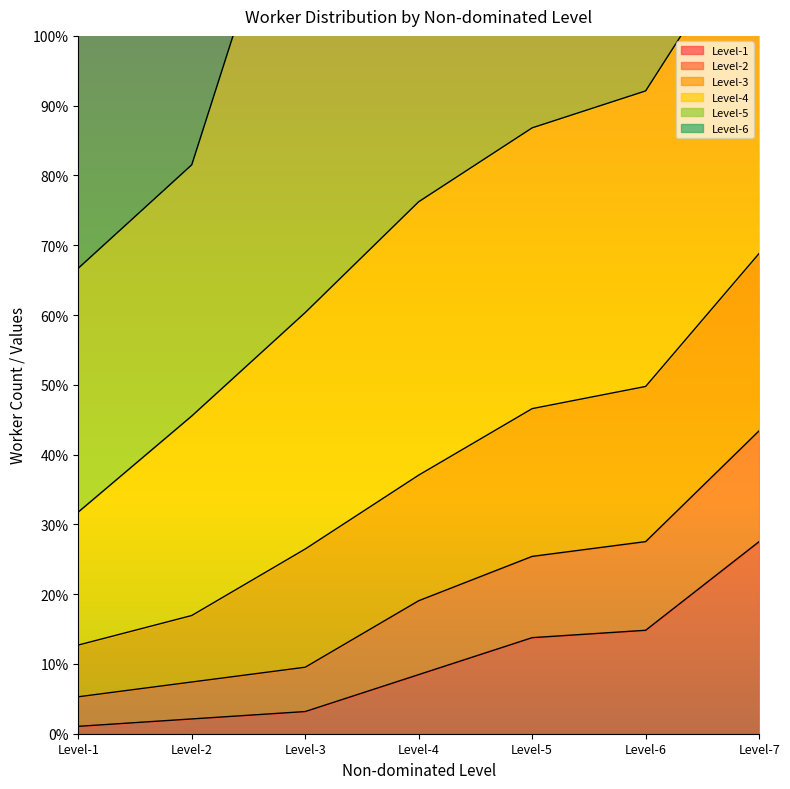

The Level-6 series shows 25.5 at Level-1. True or false?

False